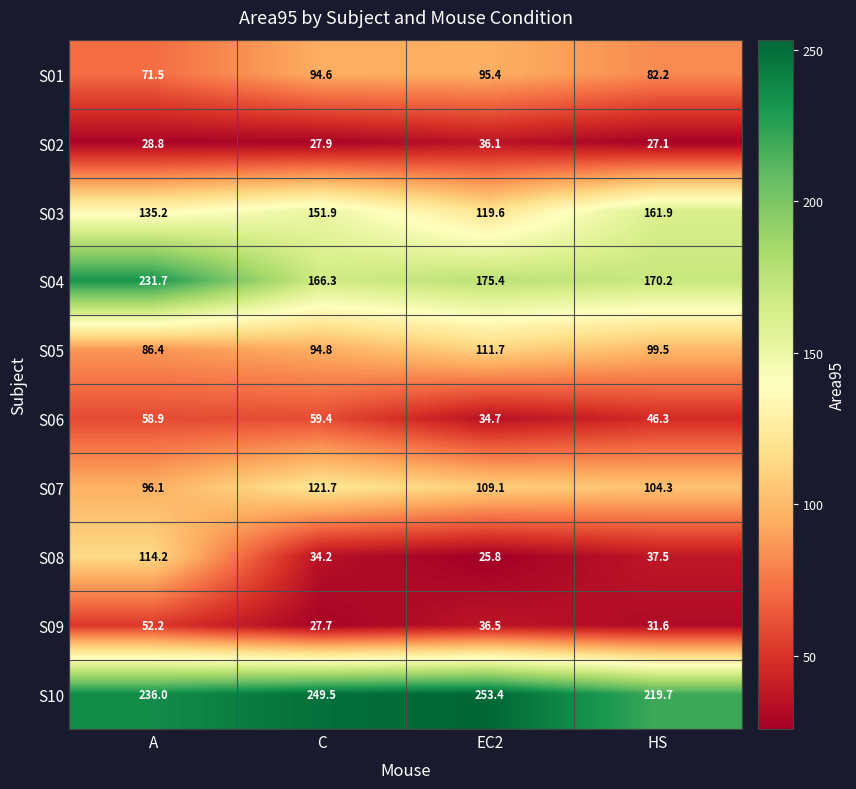

What is the difference between the S03 values at C and HS?

10.0